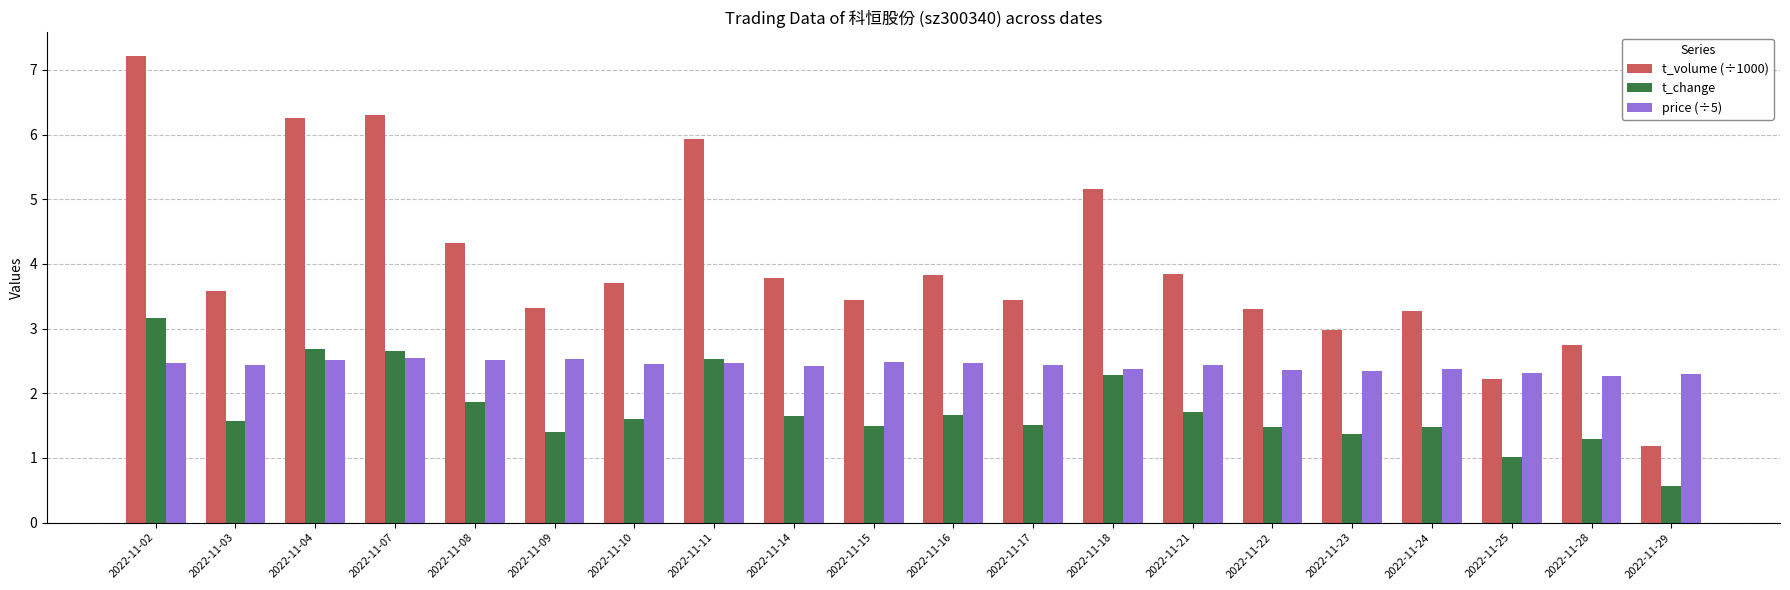

True or false: price (÷5) has a value of 3.5 at 2022-11-17.

False